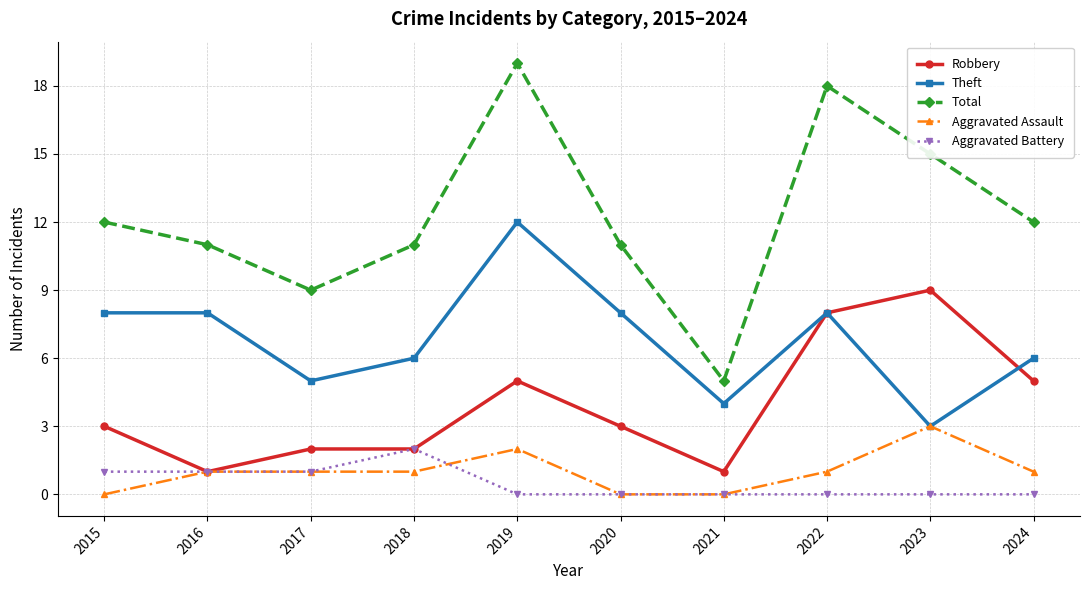

How many interior local valleys does the Total series have?

2